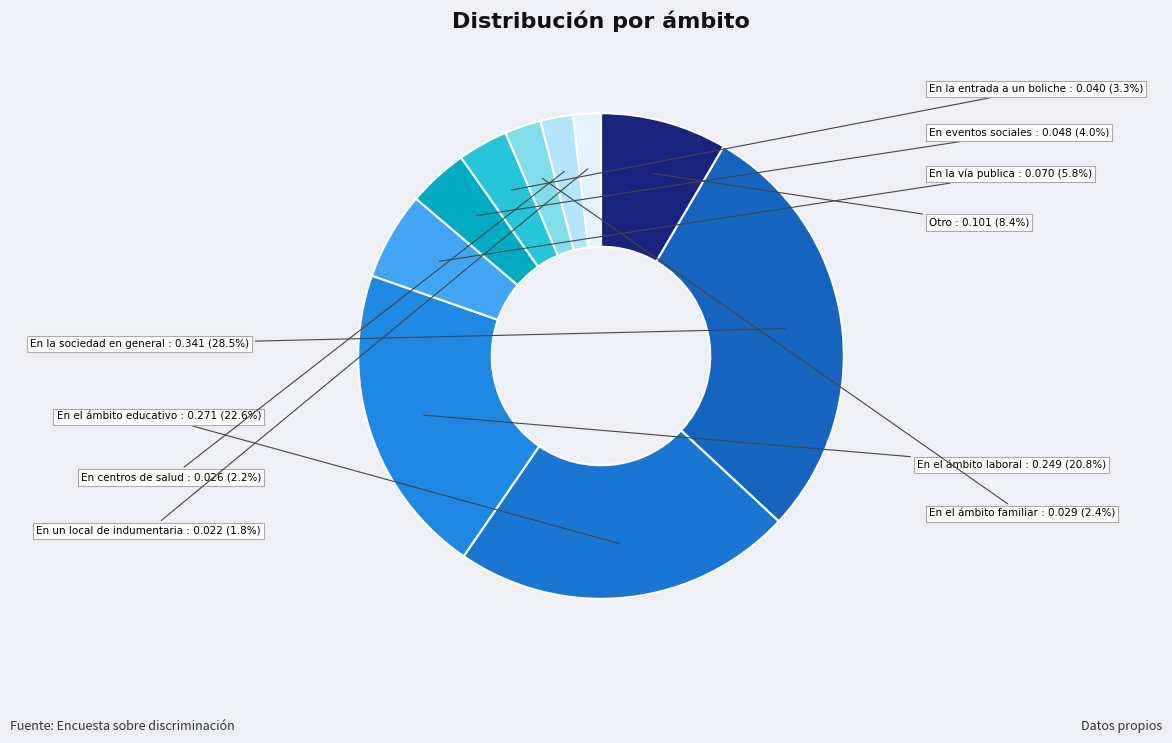

True or false: En la vía publica accounts for 6% of the total.

True